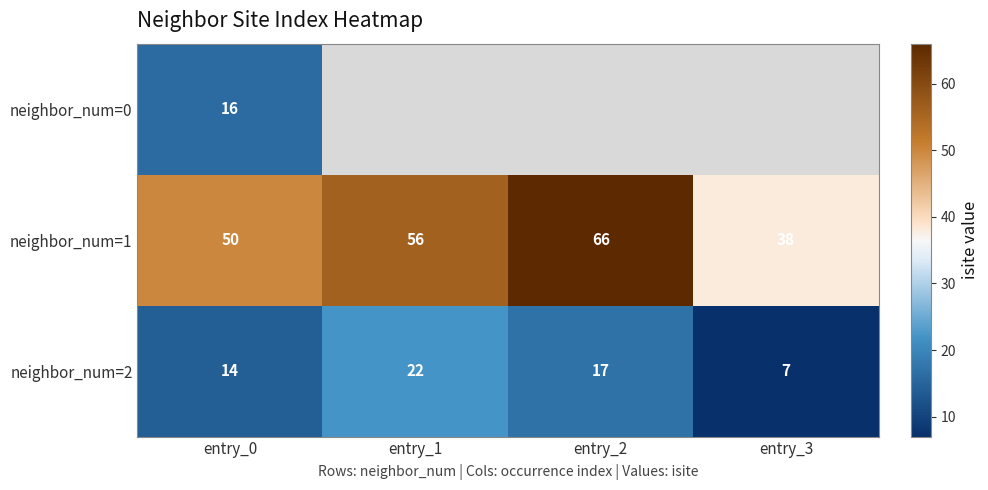

How many series are shown in this chart?

3